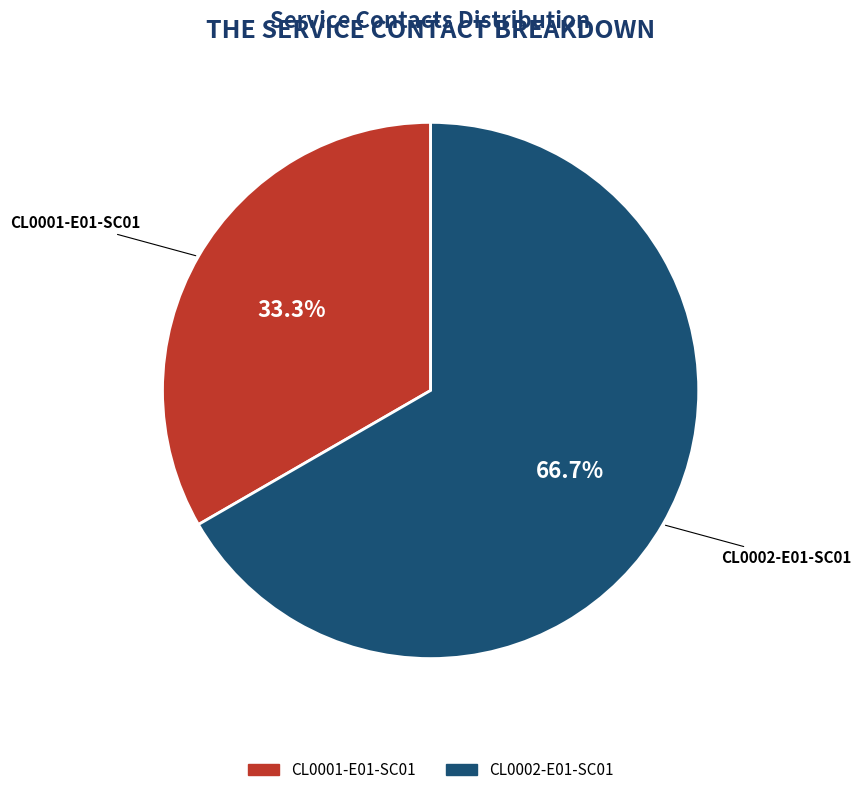

Which category has the smallest portion of the pie?

CL0001-E01-SC01